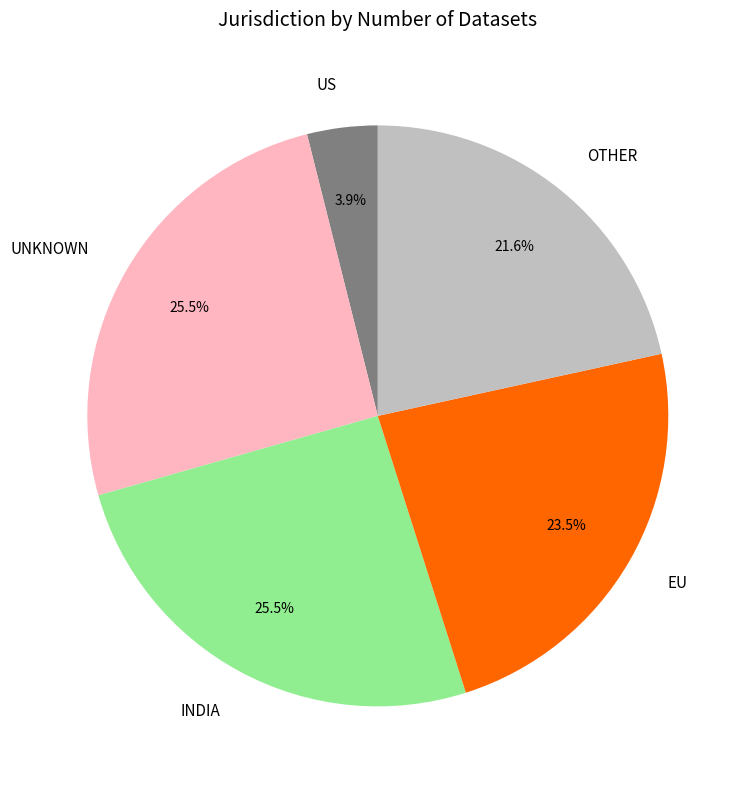

Does any single category account for the majority?

No